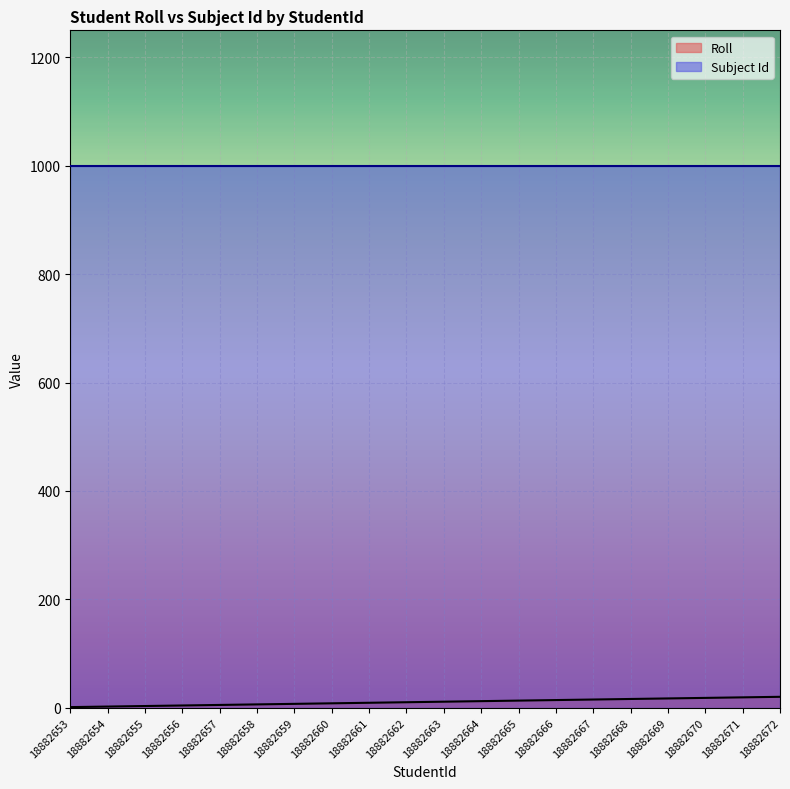

What is the minimum value shown in the chart?

1